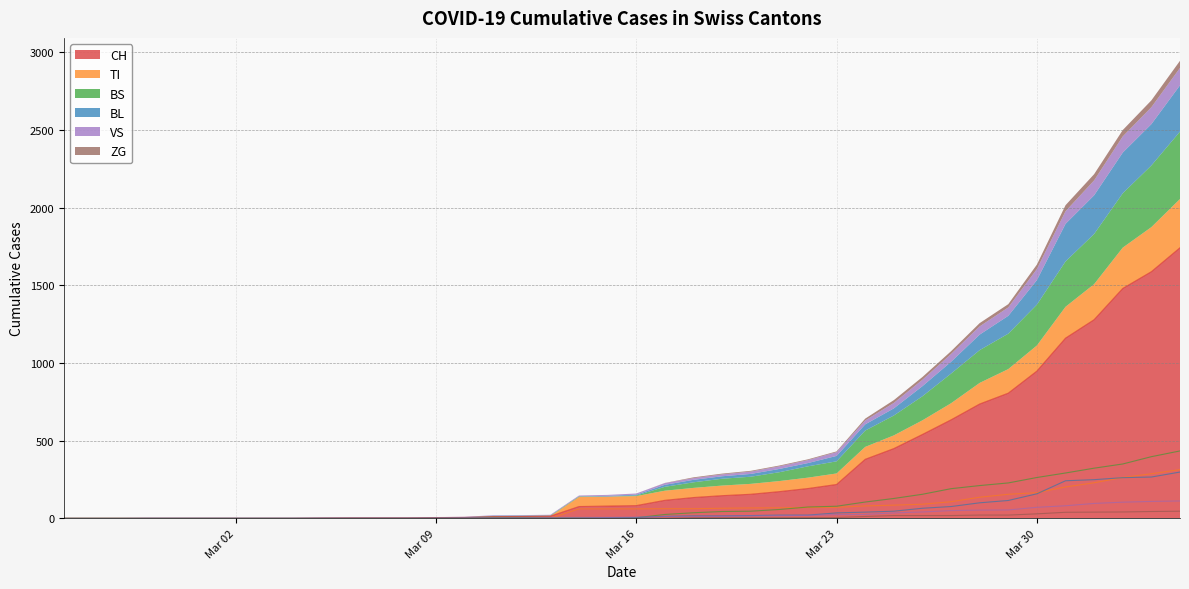

What is the label of the 7th point from the right?

2020-03-29